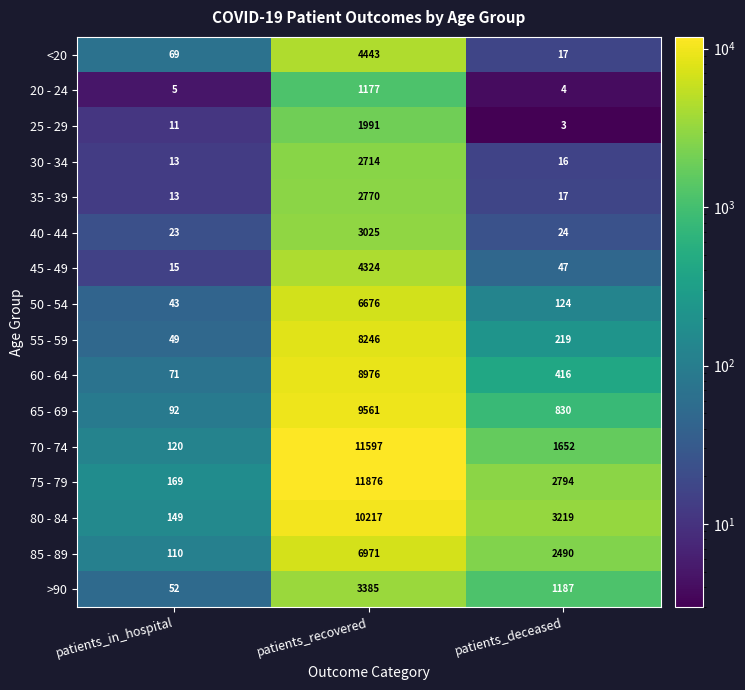

What is the sum of all 55 - 59 values?

8514